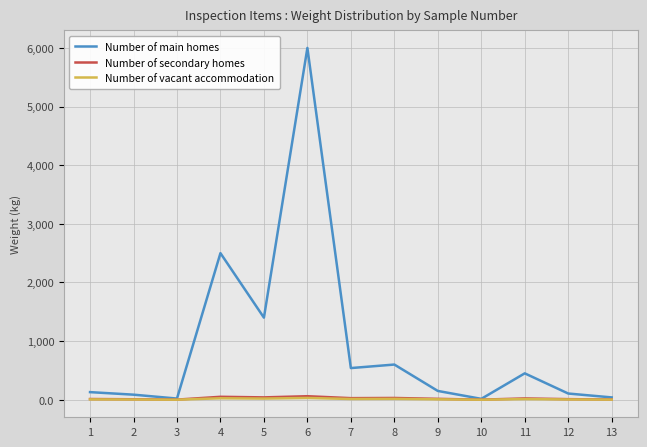

How many values in the Number of secondary homes series are below 15?

6